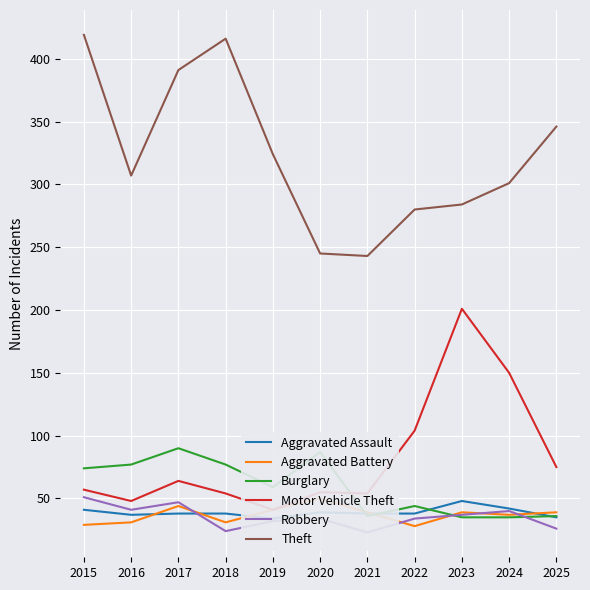

Is it true that Burglary equals 22 at 2025?

False